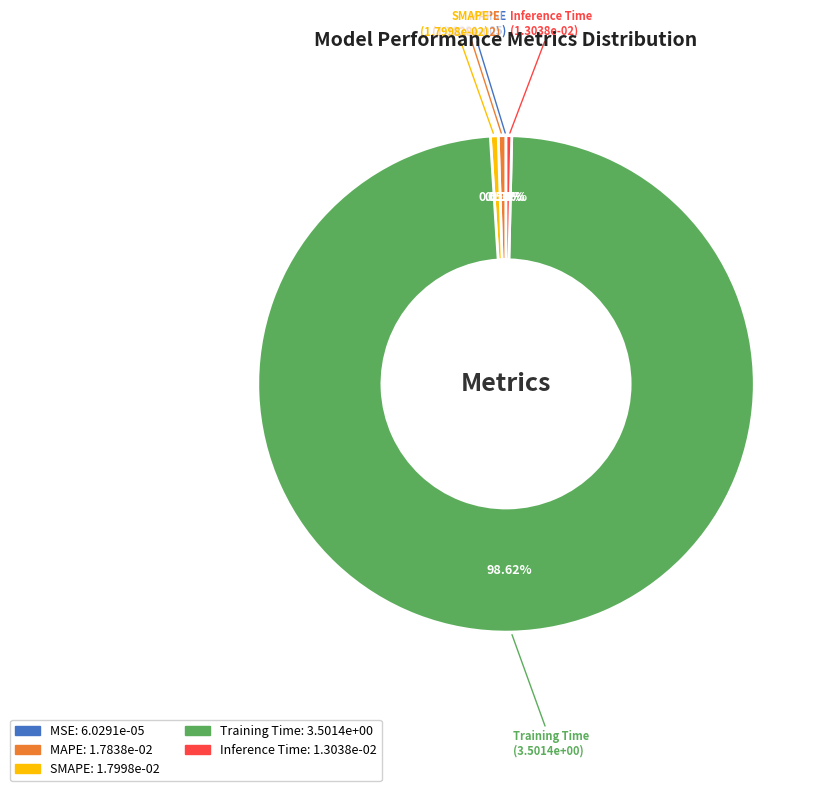

The SMAPE slice represents 11% of the pie. True or false?

False